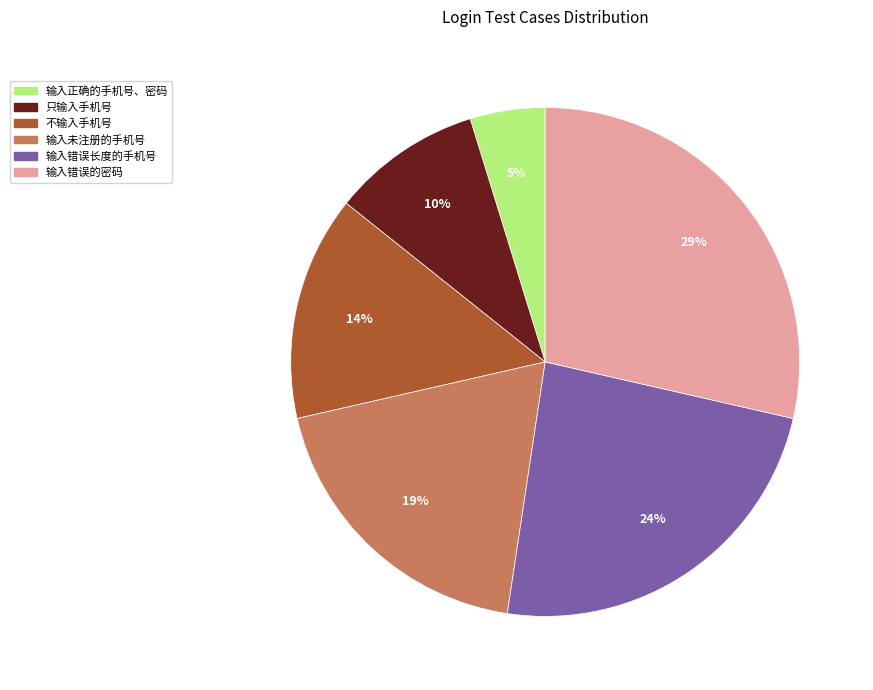

To the nearest percent, what is the combined percentage of 不输入手机号 and 输入错误长度的手机号?

38%